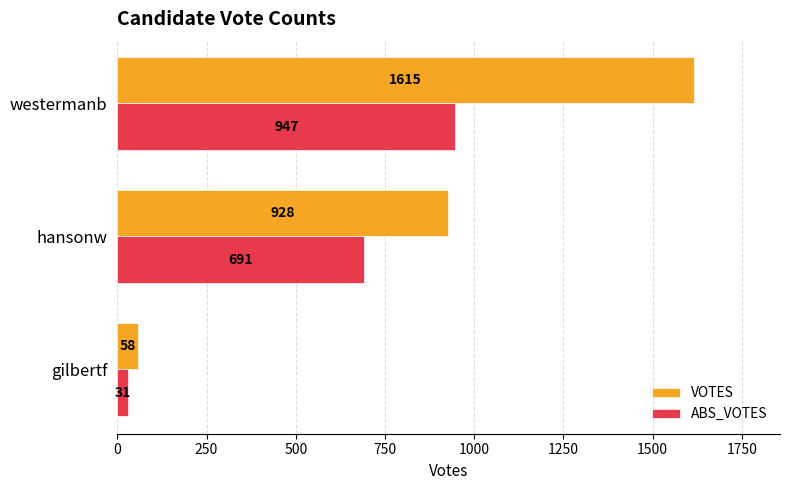

What is the average value of the ABS_VOTES series?

556